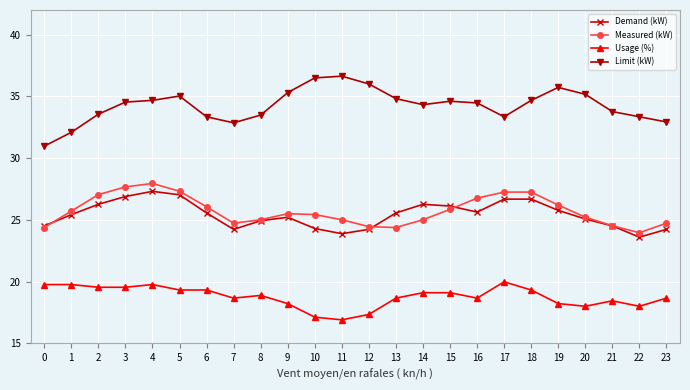

True or false: Usage (%) and Demand (kW) cross at least once.

False